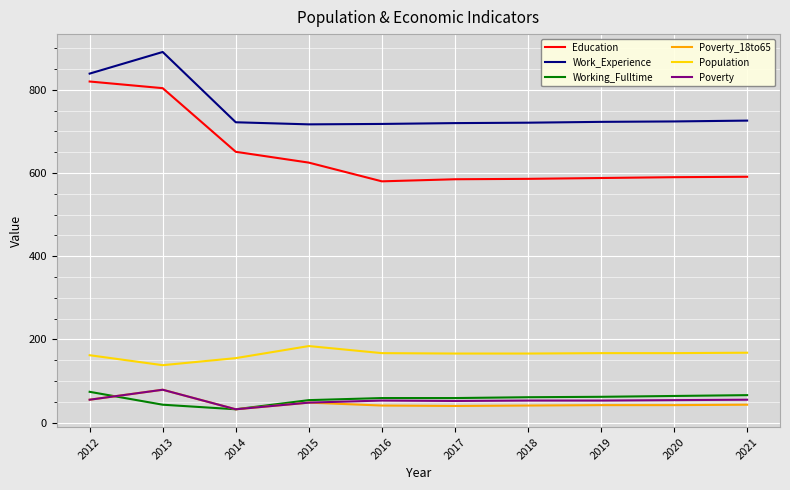

At which label does Poverty_18to65 reach its minimum?

2014